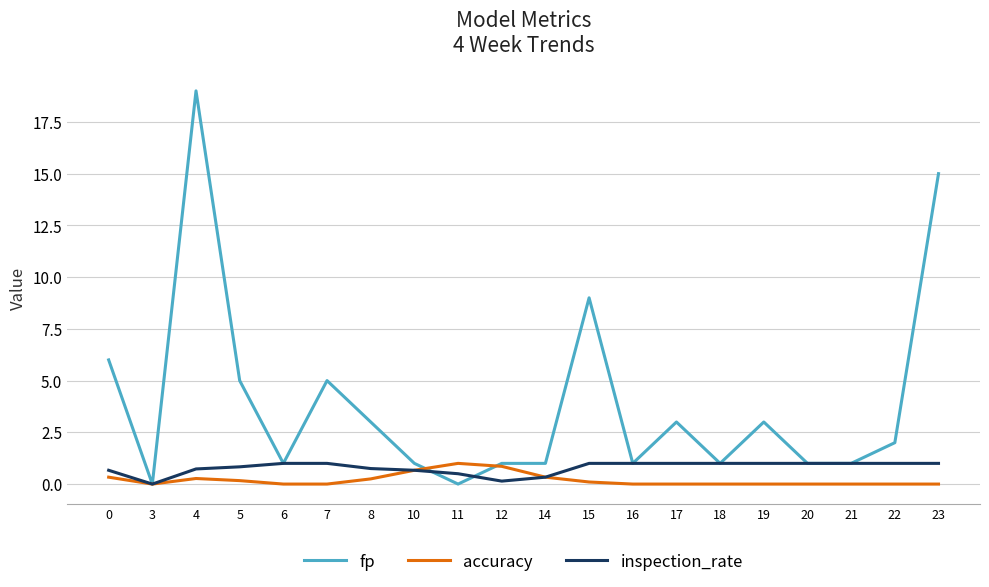

Which category has the highest value in the fp series?

4